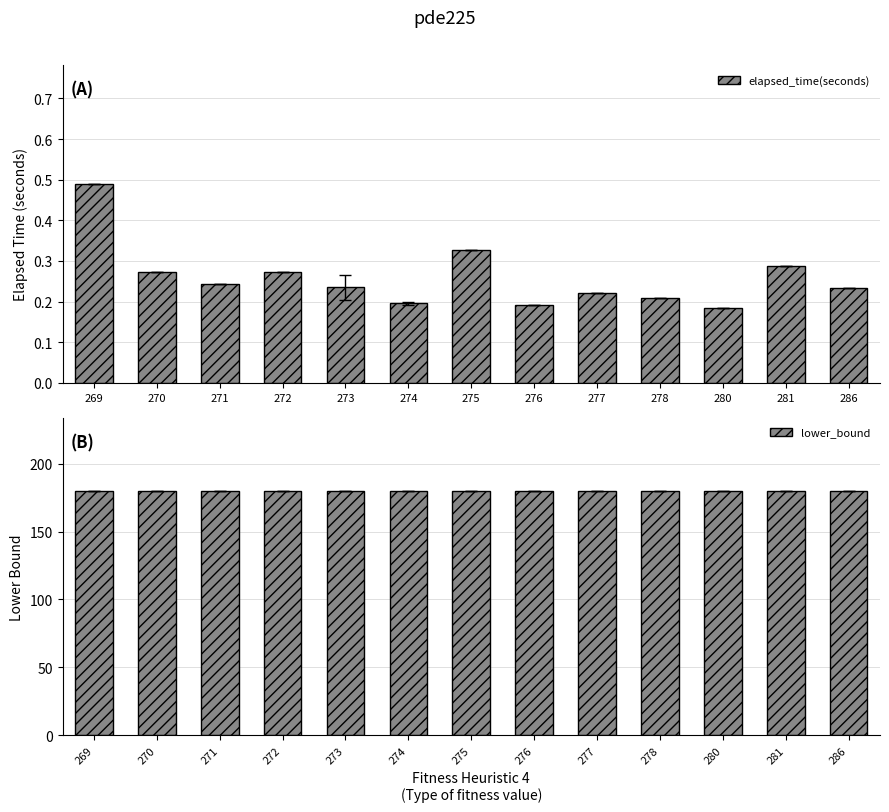

What is the value of the lower_bound bar at the 2nd from the left?

180.0